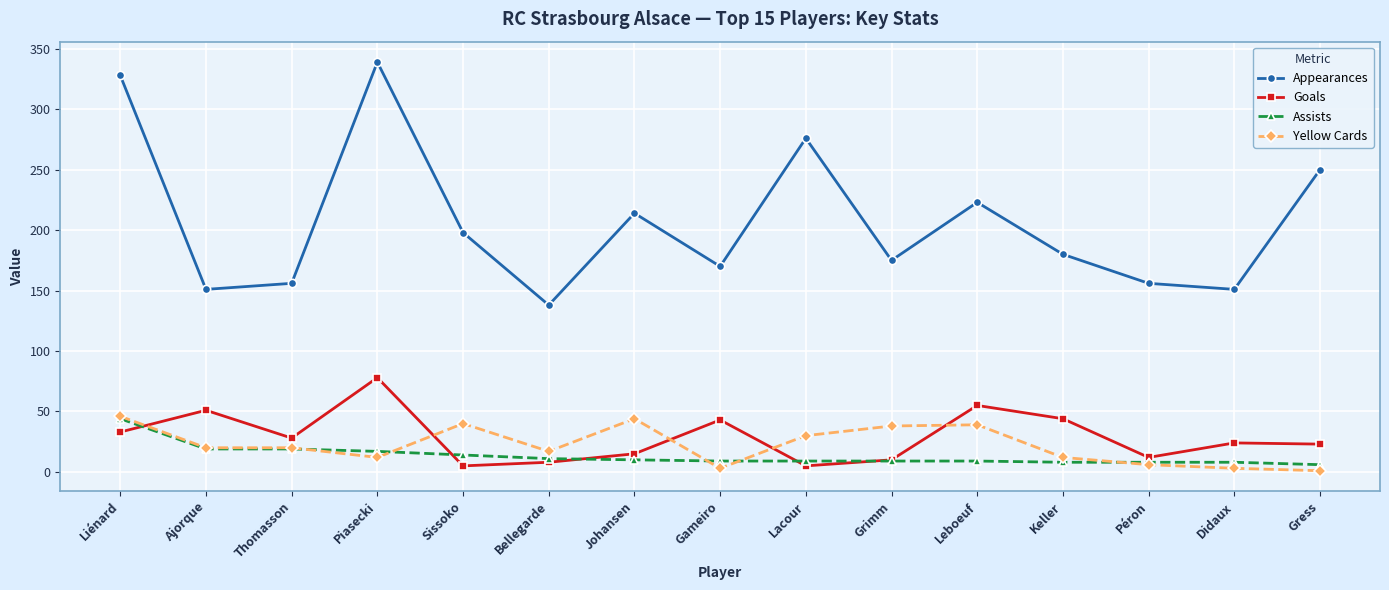

How many data points in Assists are less than 9?

4